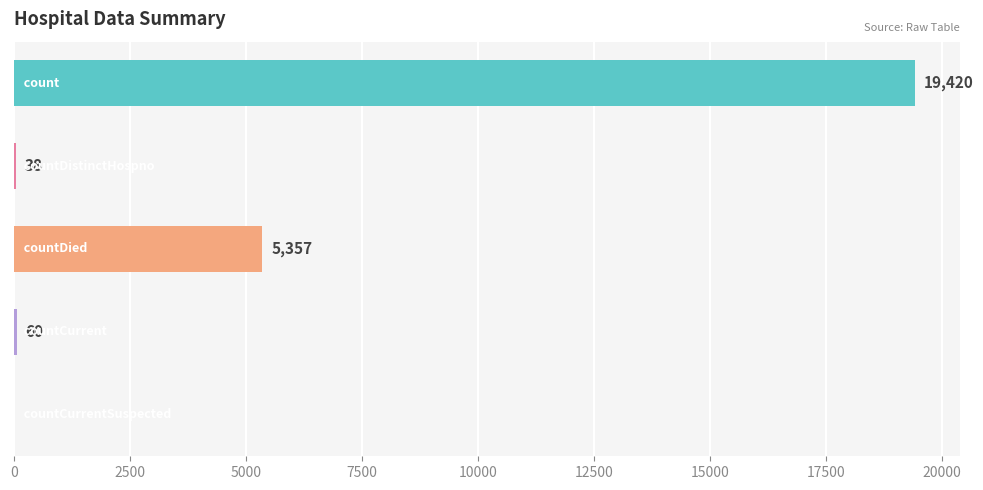

How many positive values are there?

4